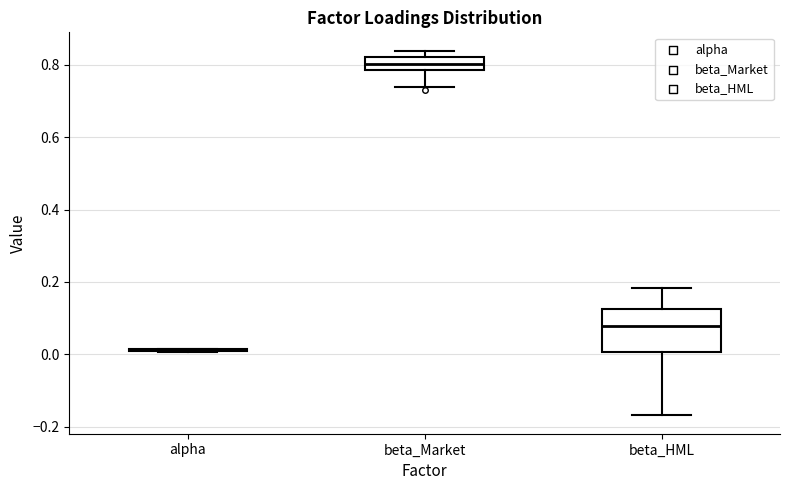

Reading left to right, read every box against the y-axis: the position of its median line, the range the box covers, and the ends of its whiskers. The values are not printed on the chart, so give them approximately, as read against the axis.

alpha: box collapsed to a line at 0.02, whiskers 0.00 to 0.02
beta_Market: median 0.80, box 0.78 to 0.82, whiskers 0.74 to 0.84
beta_HML: median 0.08, box 0.00 to 0.12, whiskers -0.16 to 0.18